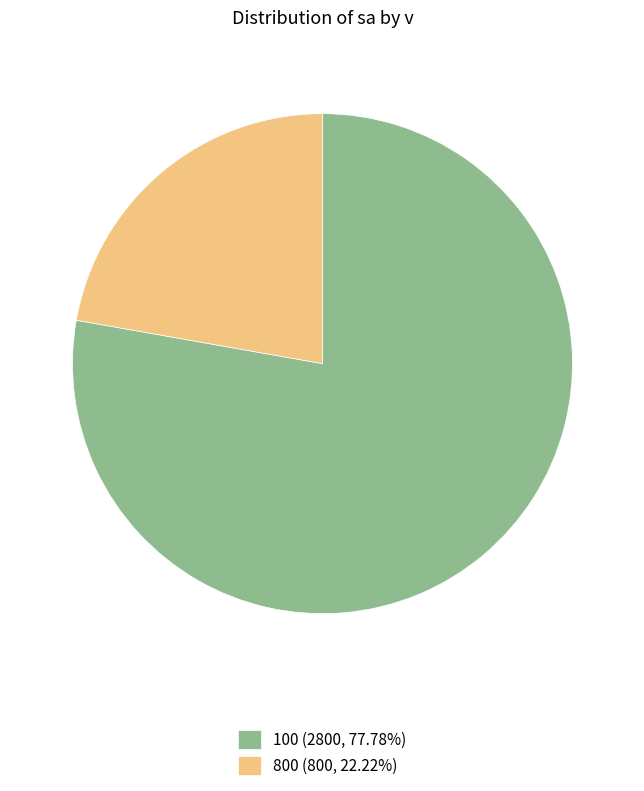

Is 100 (2800, 77.78%) the majority of the pie?

Yes